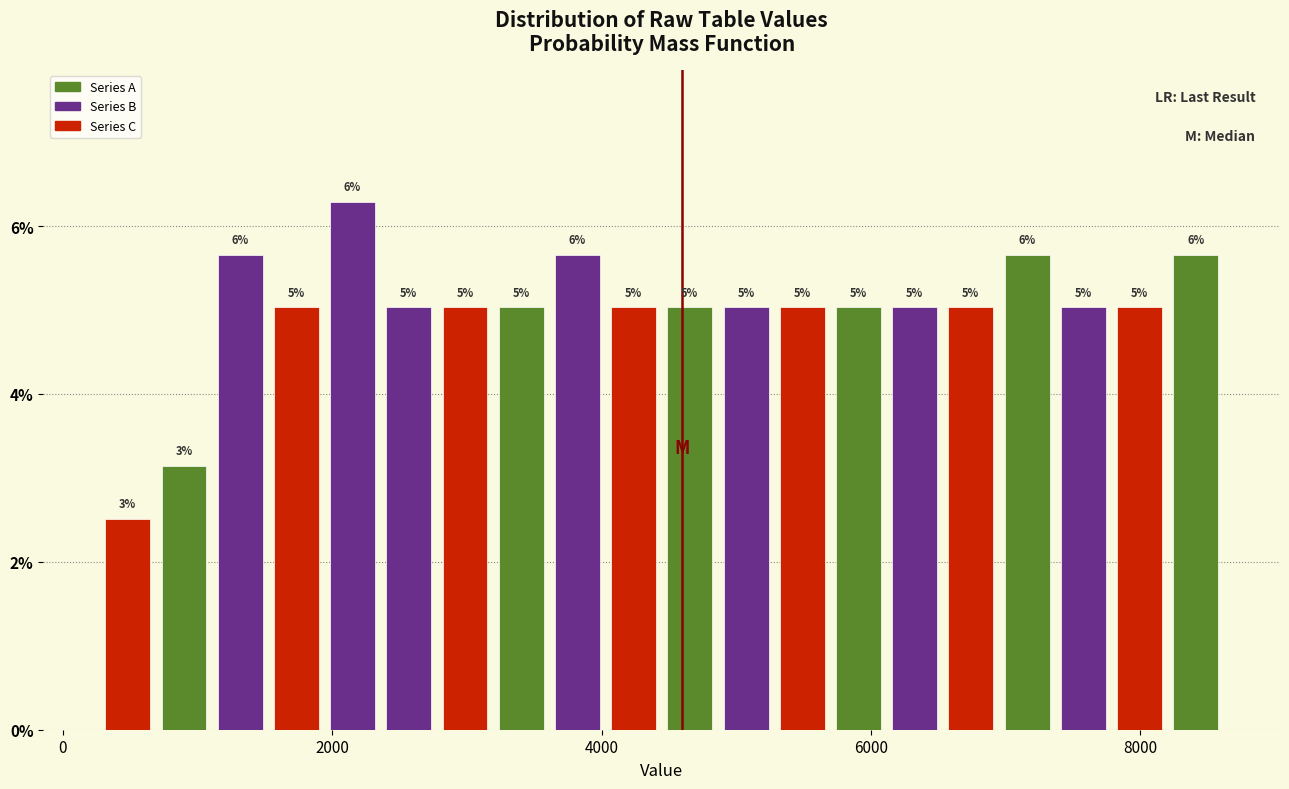

Around what value on the x-axis is the tallest bar? Give the approximate position of its centre, as read against the axis.

2200